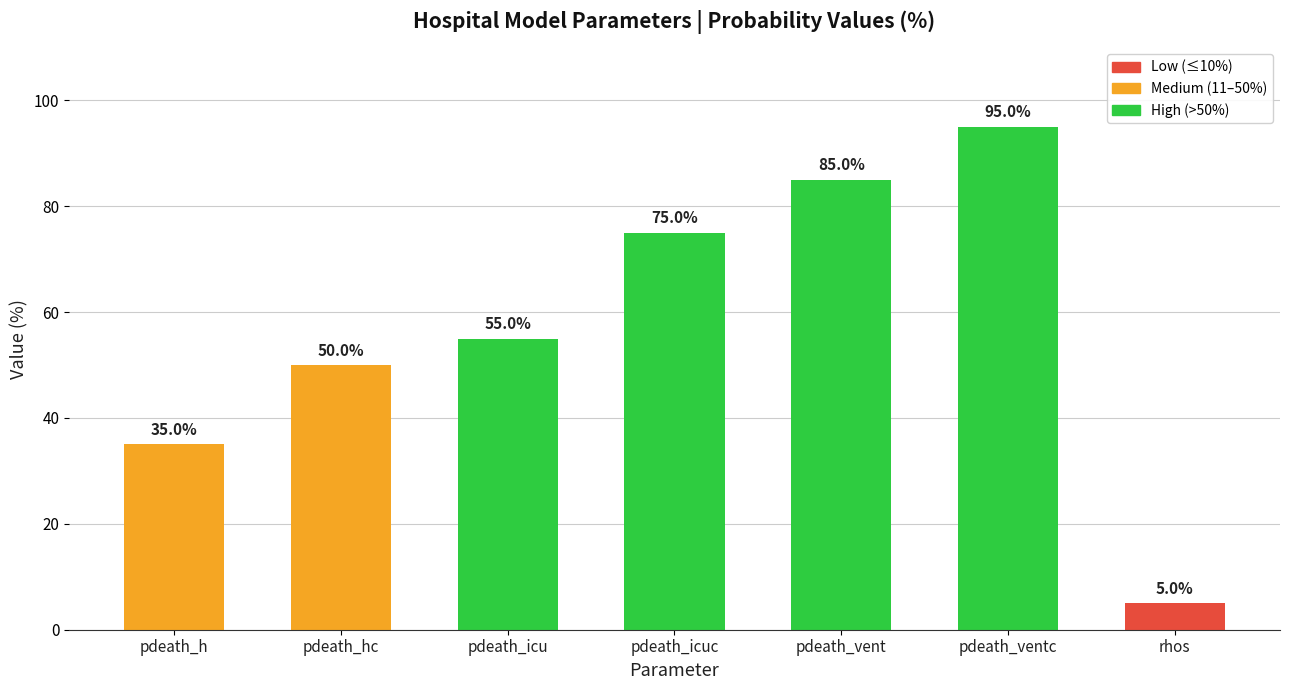

Which has a higher value, rhos or pdeath_ventc?

pdeath_ventc